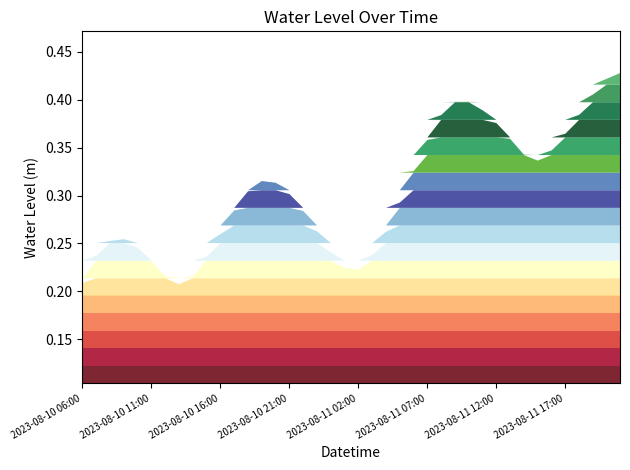

At which category does the chart reach its peak across all series?

2023-08-11 21:00